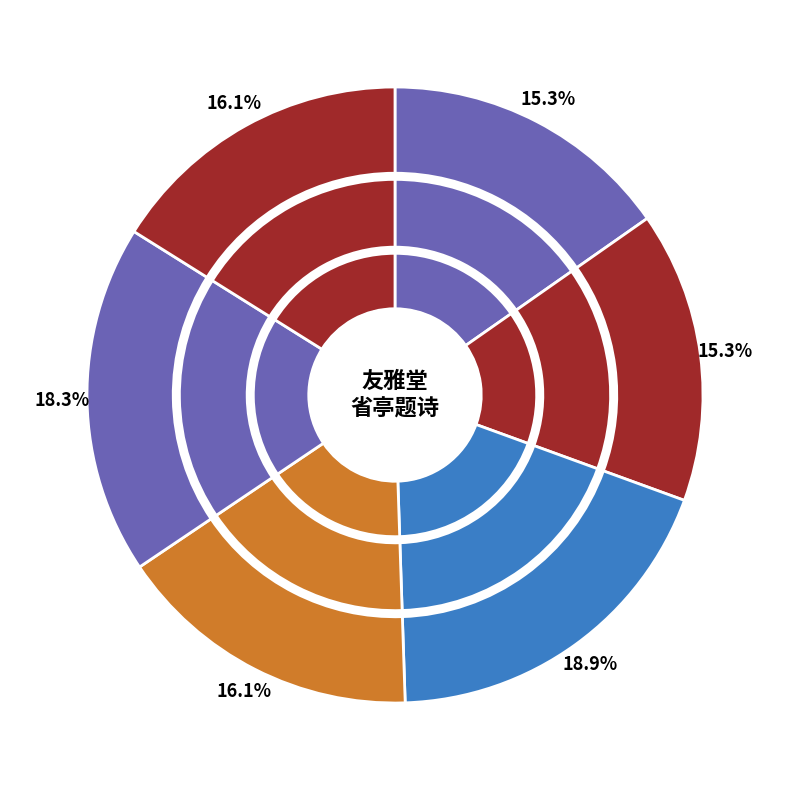

What percentage is the 友雅堂为省亭宗侯题 其一 slice, to the nearest percent?

15%